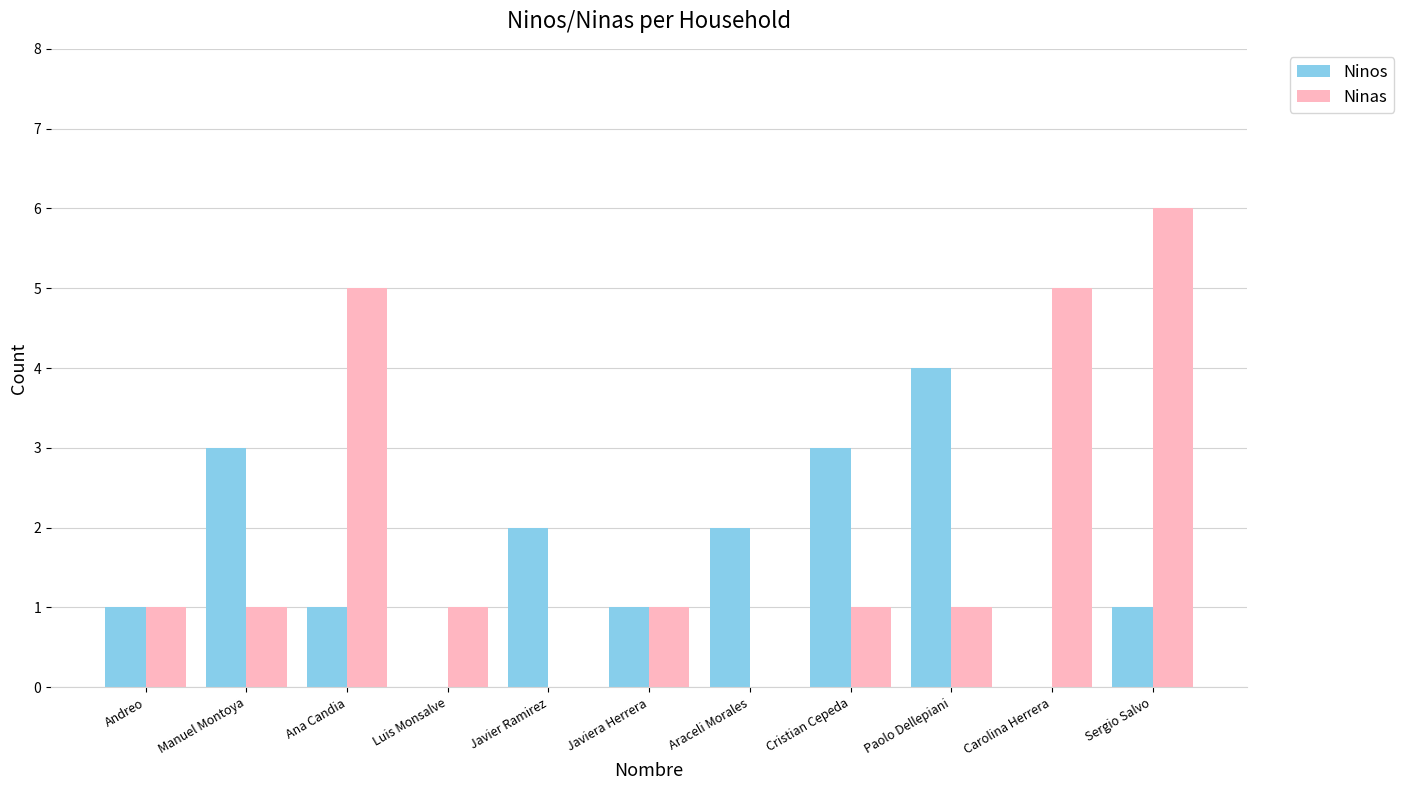

The value of Ninos at Cristian Cepeda is 1. True or false?

False